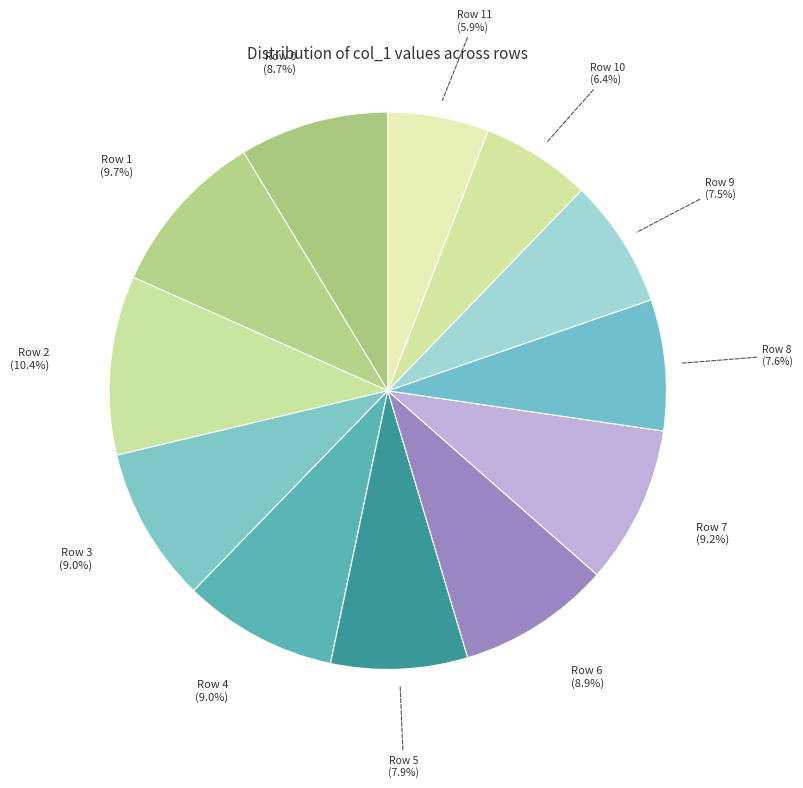

To the nearest percent, what portion does Row 1 represent?

10%